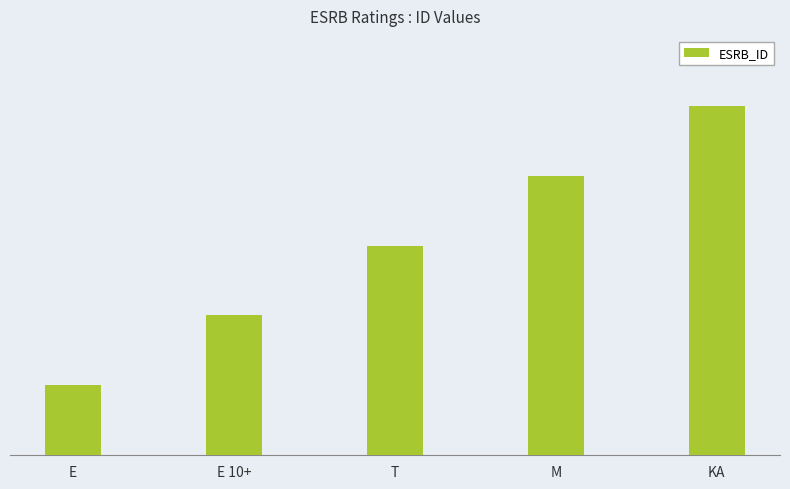

Rank the categories by value from lowest to highest.

E, E 10+, T, M, KA